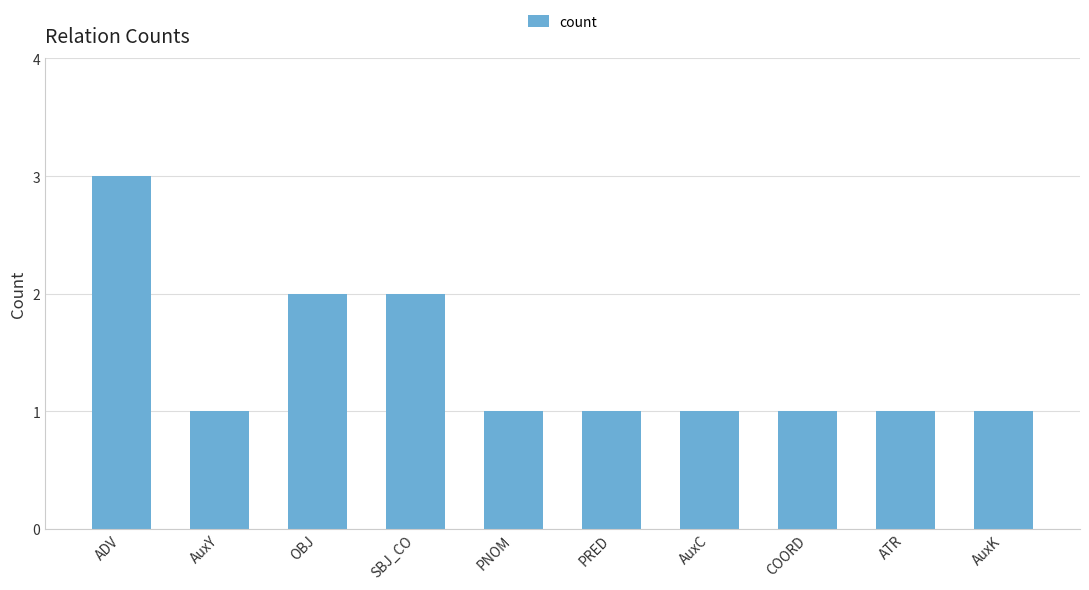

Reading right to left, what are all the values shown in this chart?

1	1	1	1	1	1	2	2	1	3